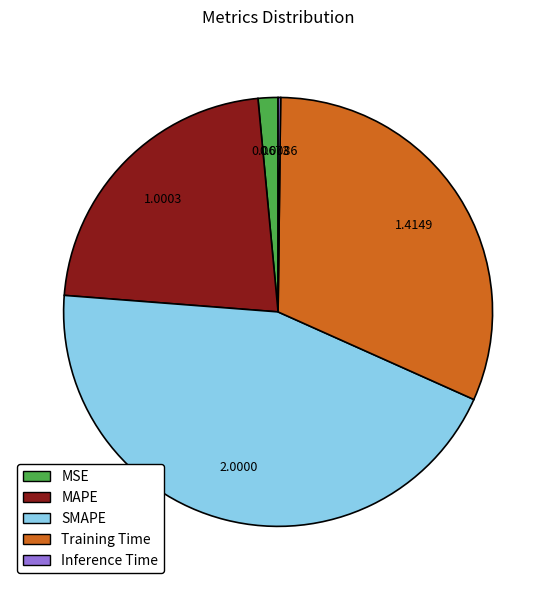

What is the largest slice in the pie chart?

SMAPE